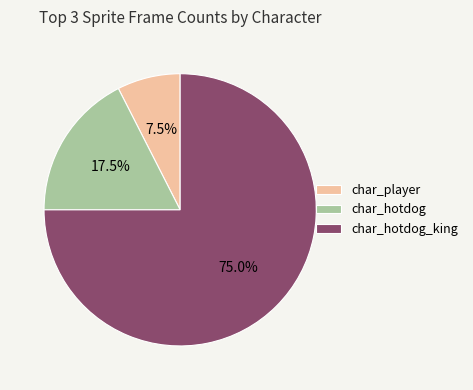

What percentage is the char_hotdog_king slice, to the nearest percent?

75%